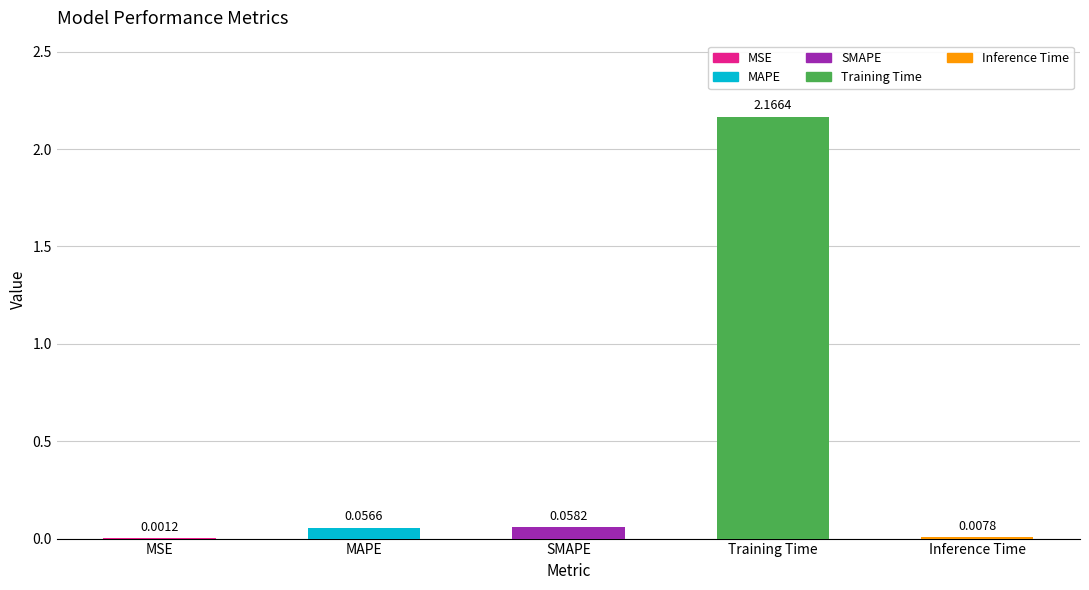

Does the chart contain stacked bars?

No